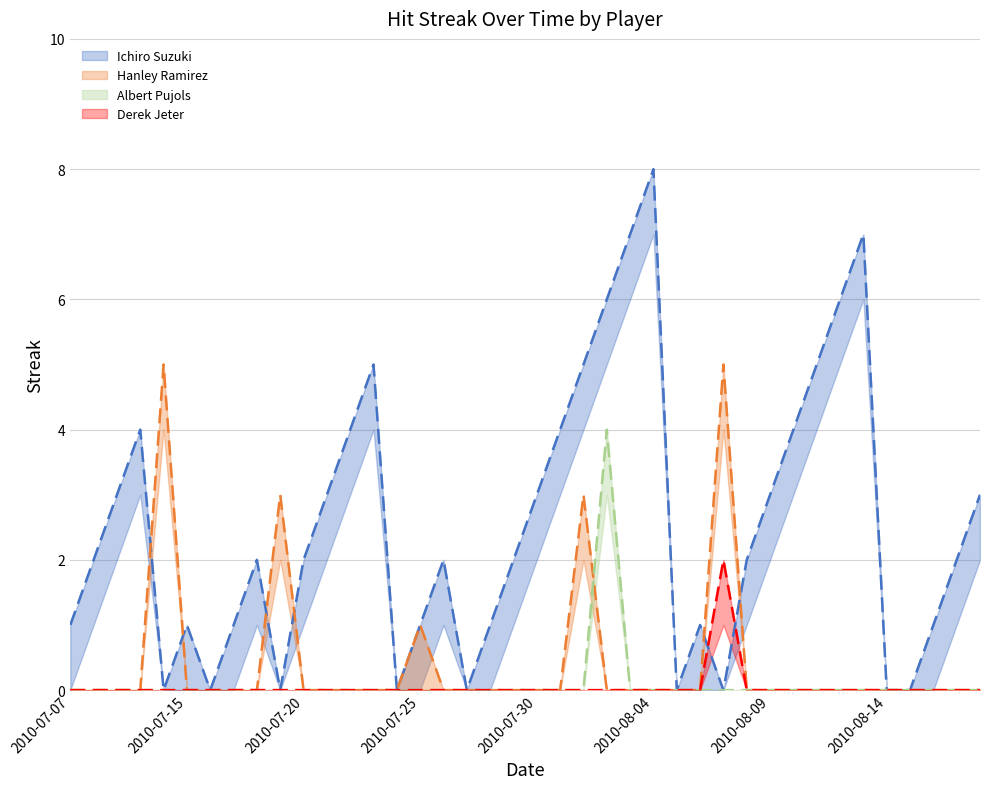

Is the value of Ichiro Suzuki at 2010-08-05 greater than the value of Derek Jeter at 2010-07-07?

No